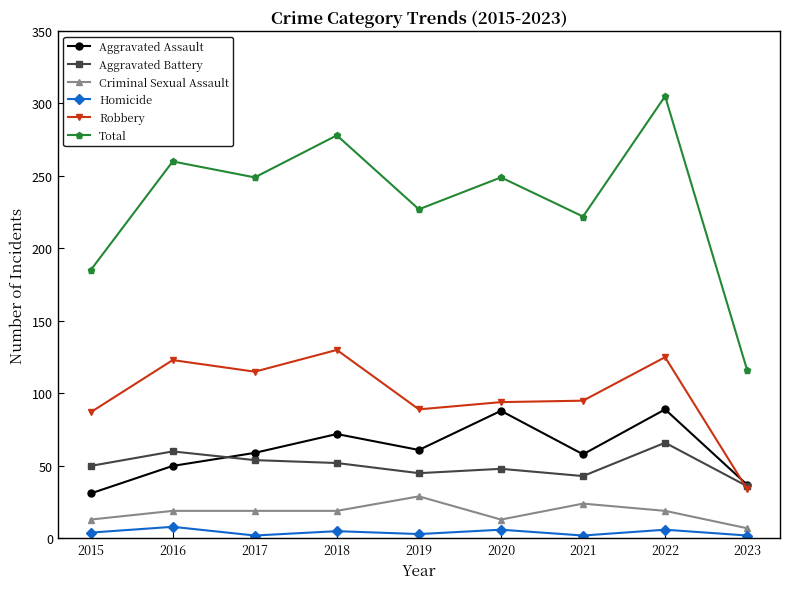

The Aggravated Battery series shows 48 at 2020. True or false?

True